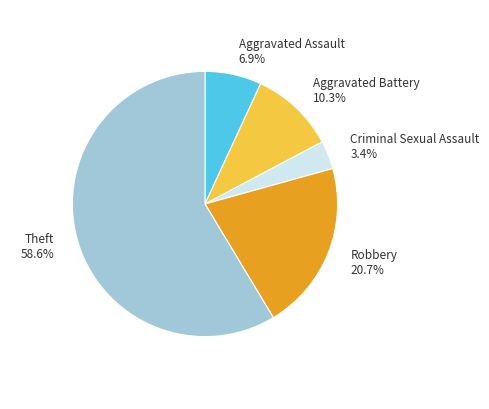

Which category has the smallest portion of the pie?

Criminal Sexual Assault